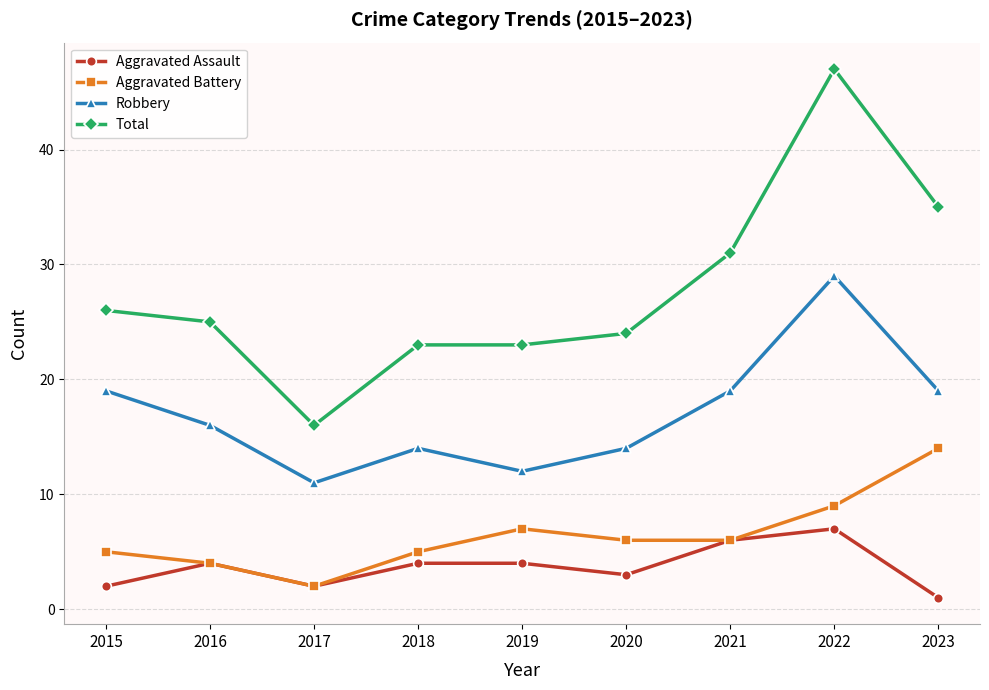

Does the chart have visible grid lines?

Yes